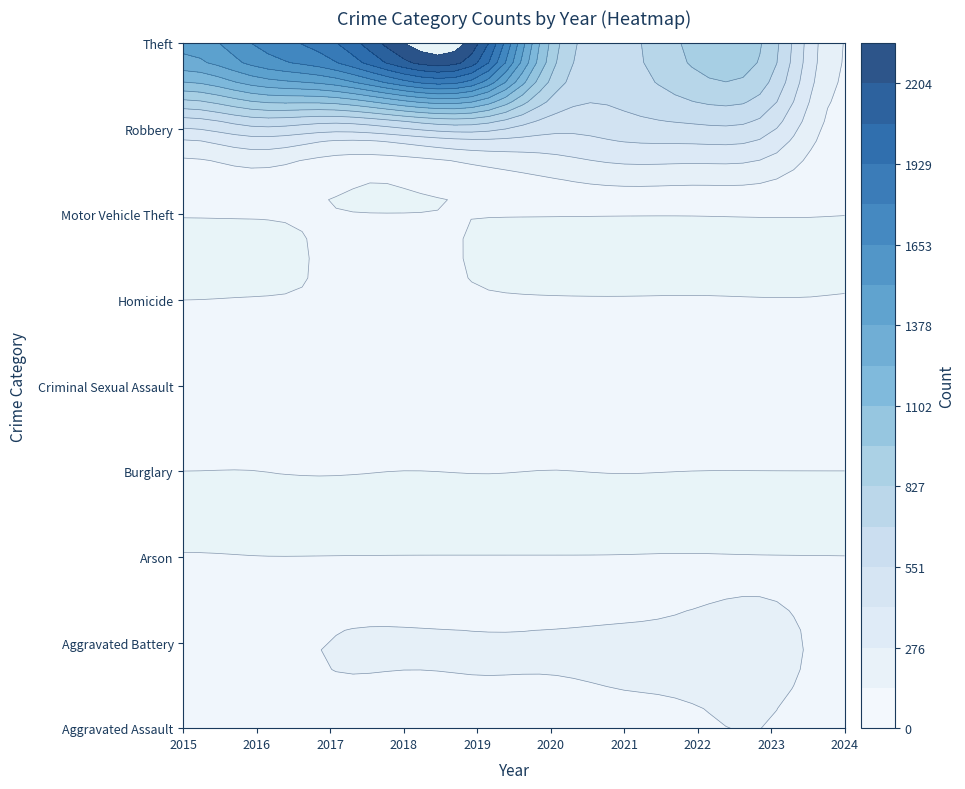

How many data points in Robbery are above 484?

4